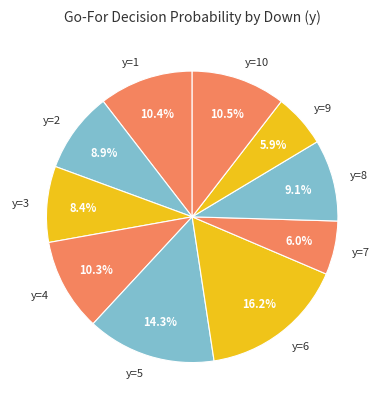

Is there any slice that represents more than half of the pie?

No